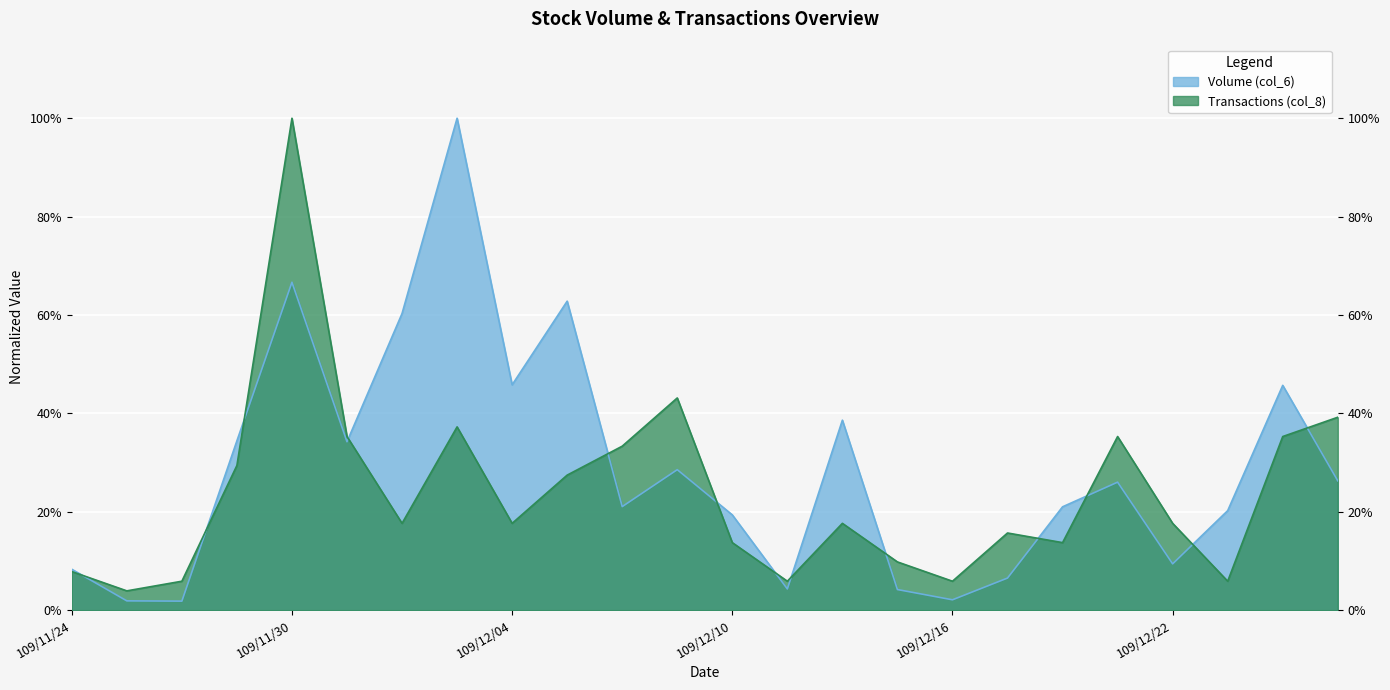

What is the difference between the second highest and minimum values in the Transactions (col_8) series?

0.4